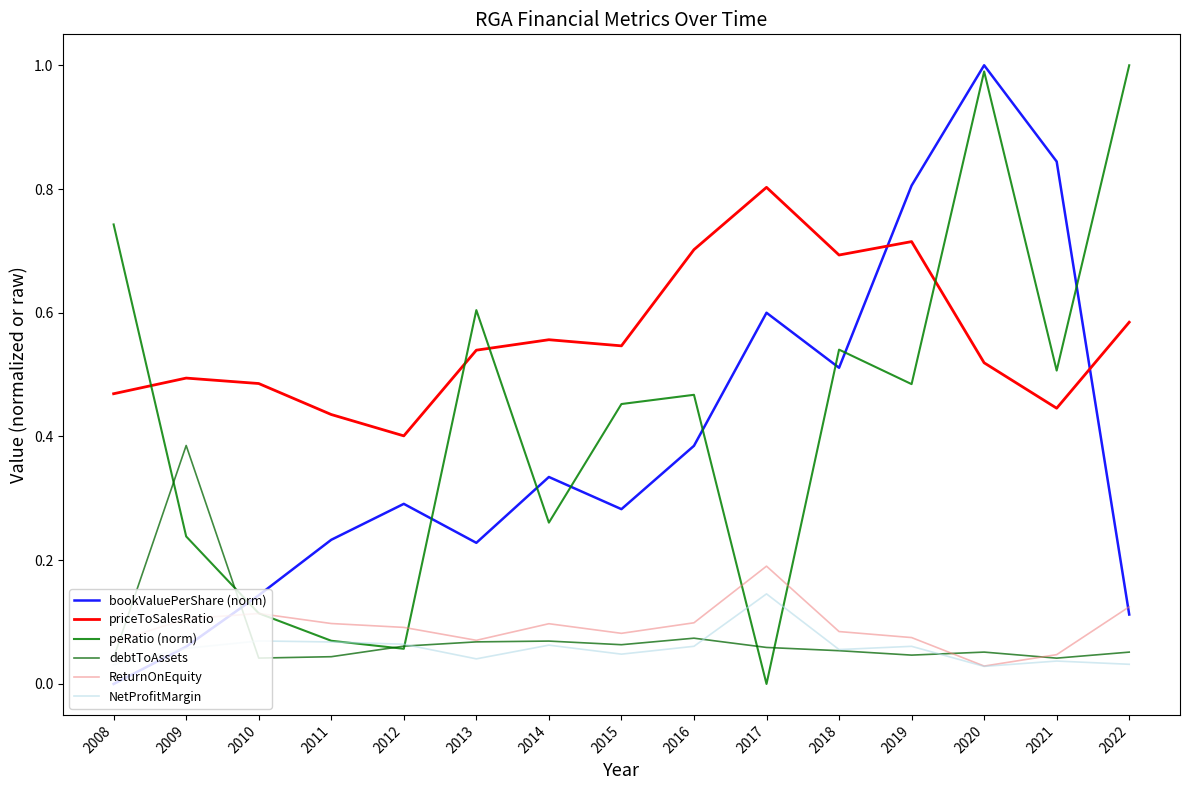

Does the chart display data point markers on the line(s)?

No